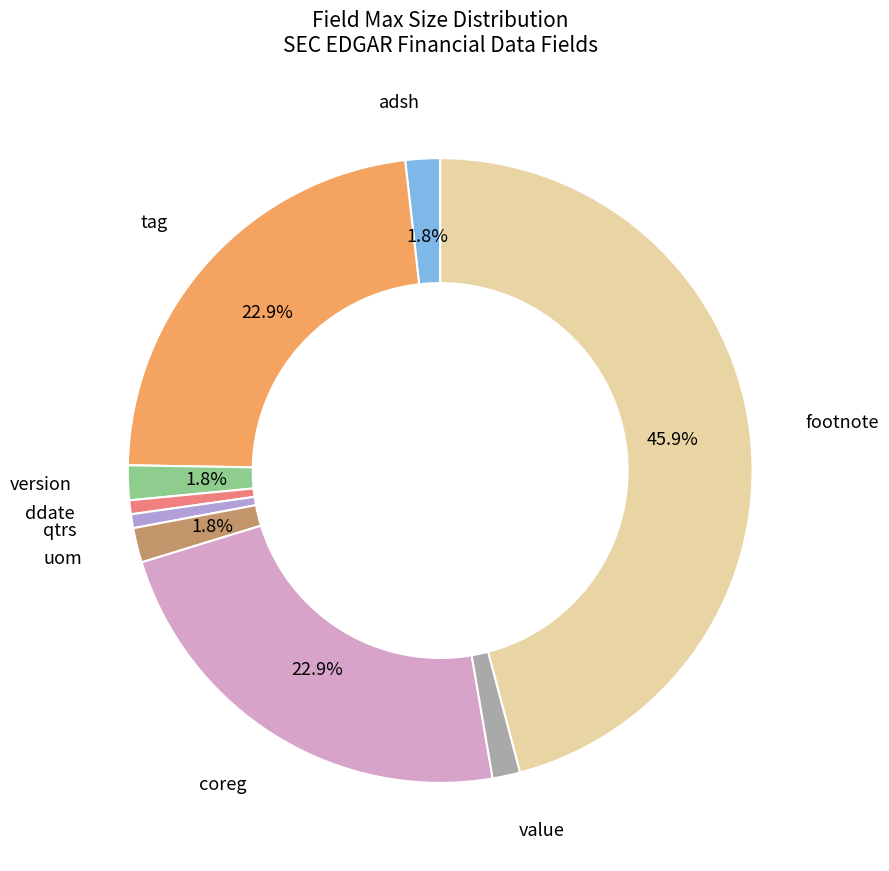

Which slice is the largest?

footnote